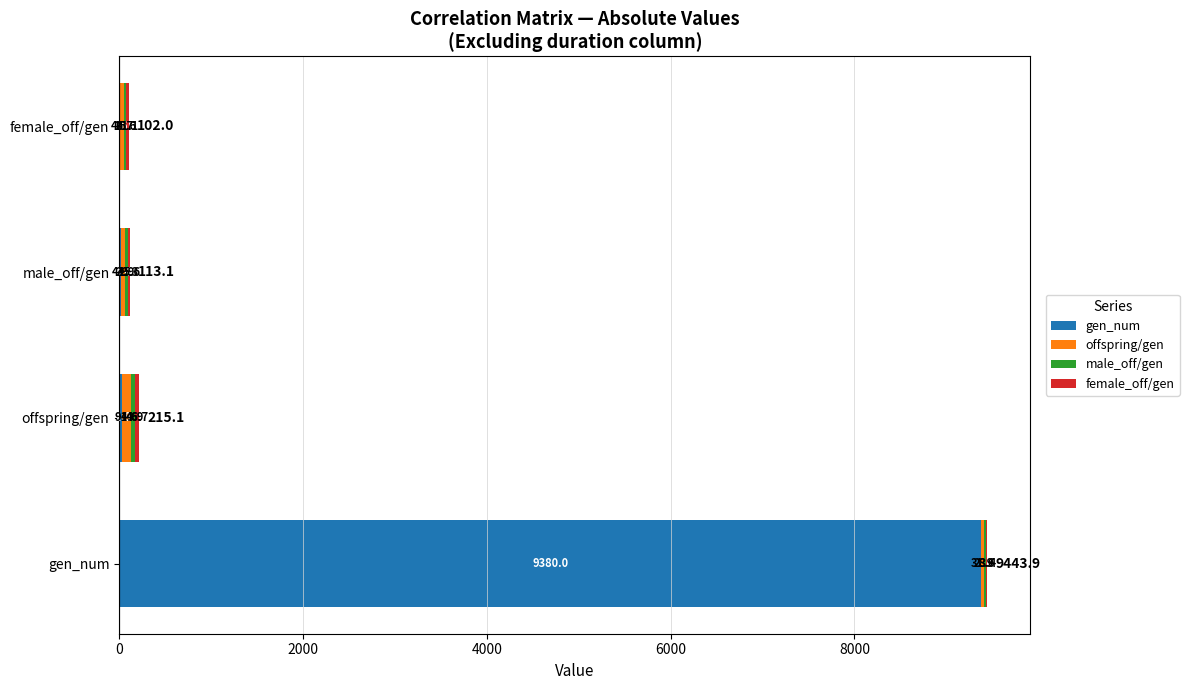

What is the highest value of the gen_num series?

9380.0